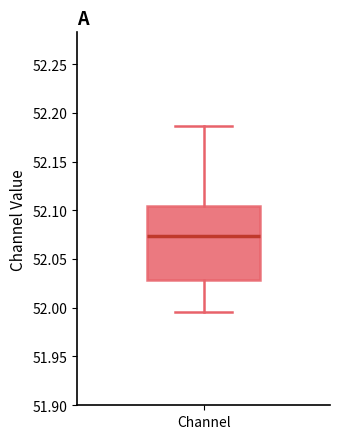

Read this box plot against the y-axis: the position of the median line, the range covered by the box, and the ends of both whiskers. The values are not printed on the chart, so give them approximately, as read against the axis.

median 52.075, box 52.030 to 52.105, whiskers 51.995 to 52.185